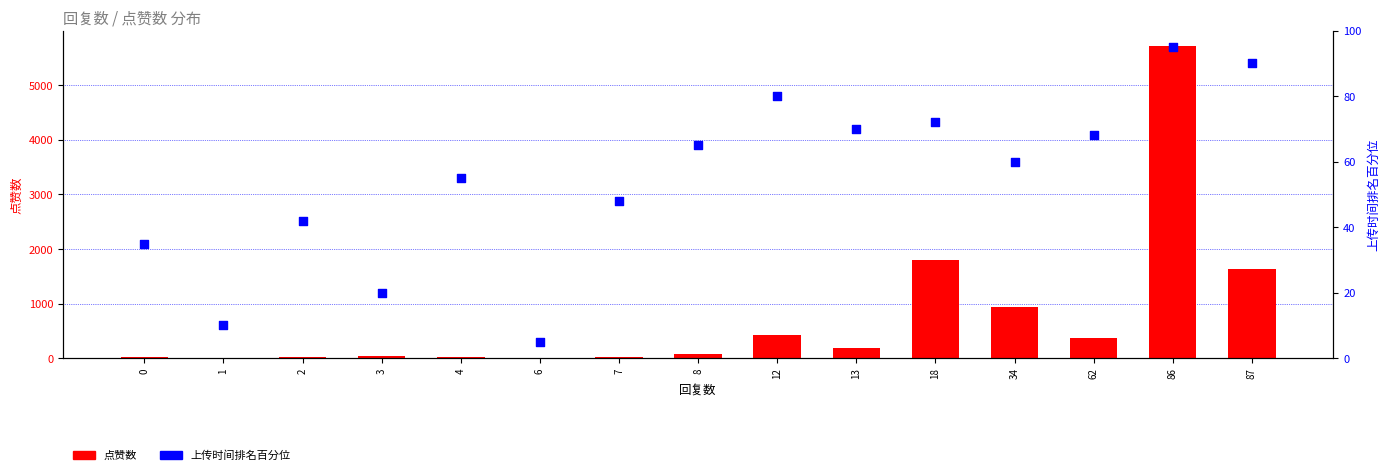

At which category is the sum across all series the highest?

86